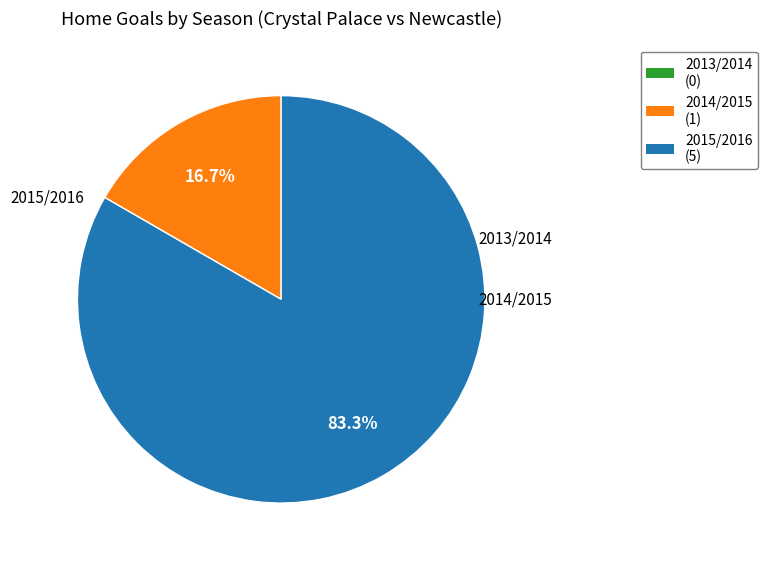

What percentage is the 2015/2016 slice, to the nearest percent?

83%